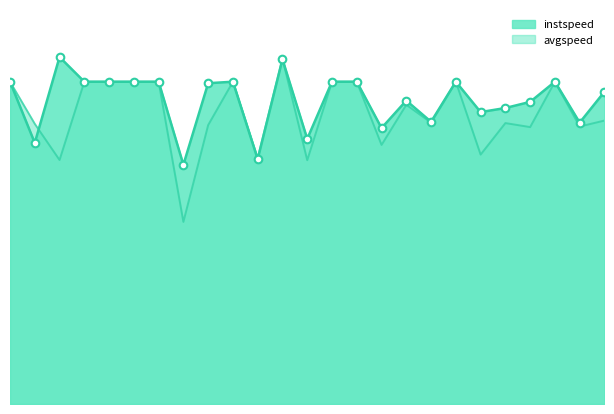

Is the value of avgspeed at 20.0 greater than the value of instspeed at 7.0?

Yes